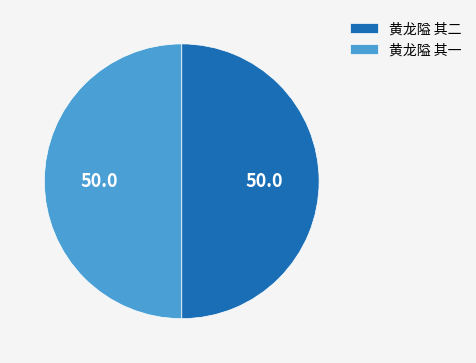

Do 黄龙隘 其二 and 黄龙隘 其一 together represent more than half of the pie?

Yes